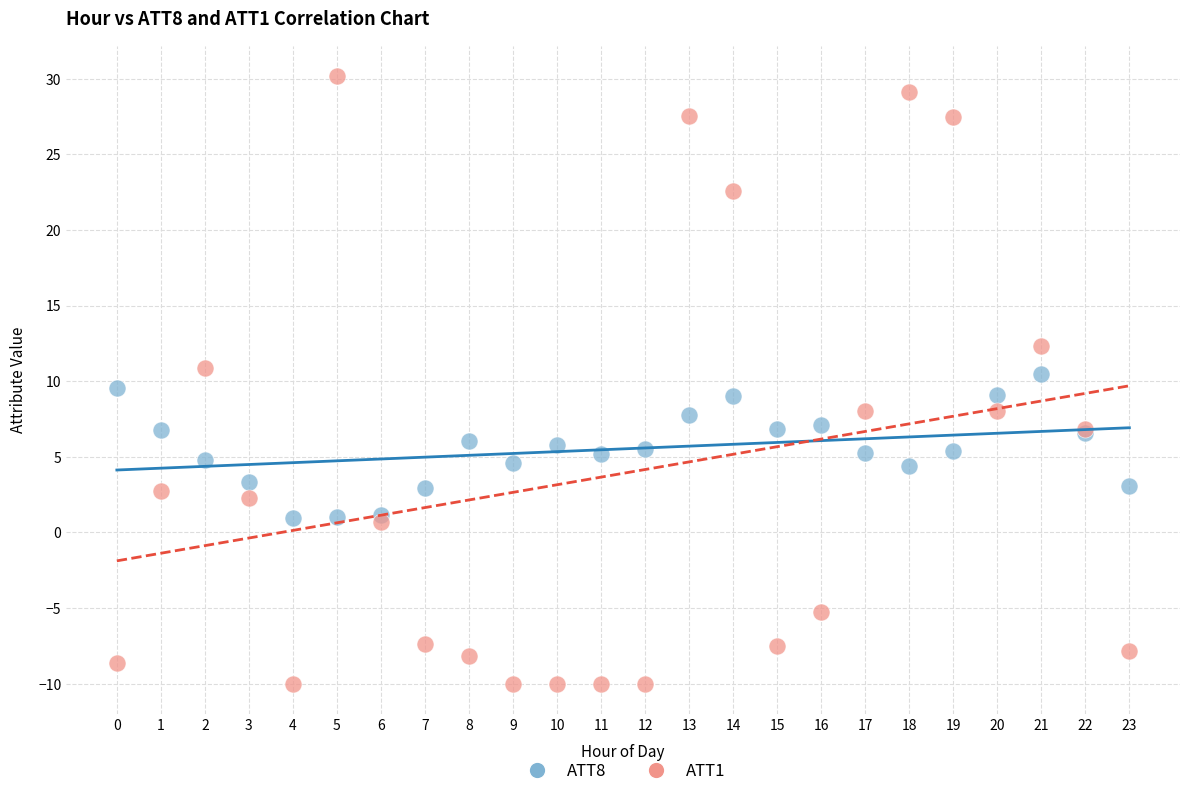

What are all the series names shown in the legend?

ATT8, ATT1